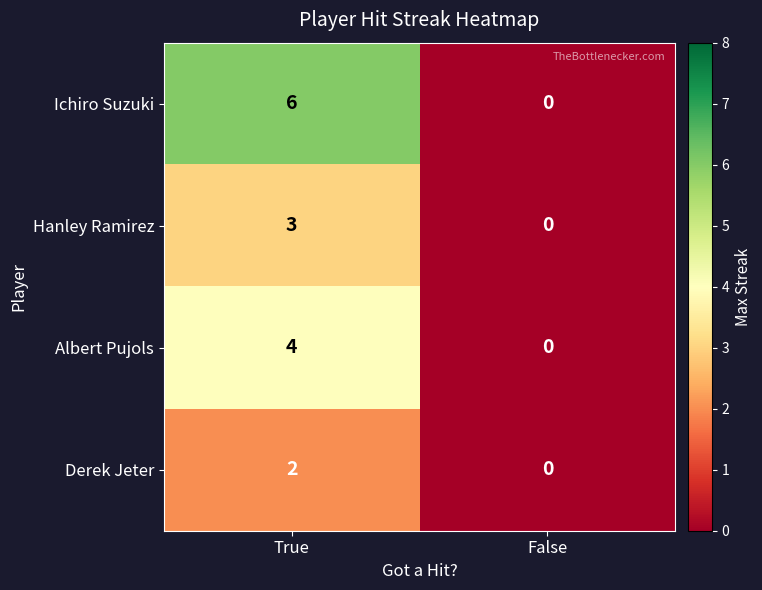

What is the maximum value shown in the chart?

6